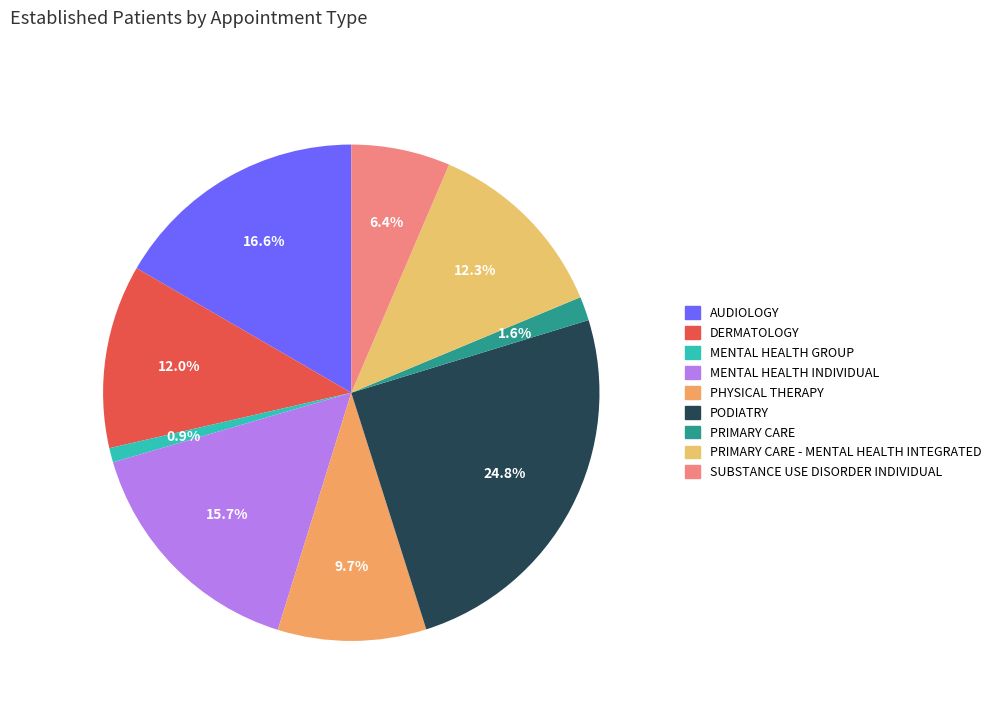

Rank the categories by value from highest to lowest.

PODIATRY, AUDIOLOGY, MENTAL HEALTH INDIVIDUAL, PRIMARY CARE - MENTAL HEALTH INTEGRATED, DERMATOLOGY, PHYSICAL THERAPY, SUBSTANCE USE DISORDER INDIVIDUAL, PRIMARY CARE, MENTAL HEALTH GROUP